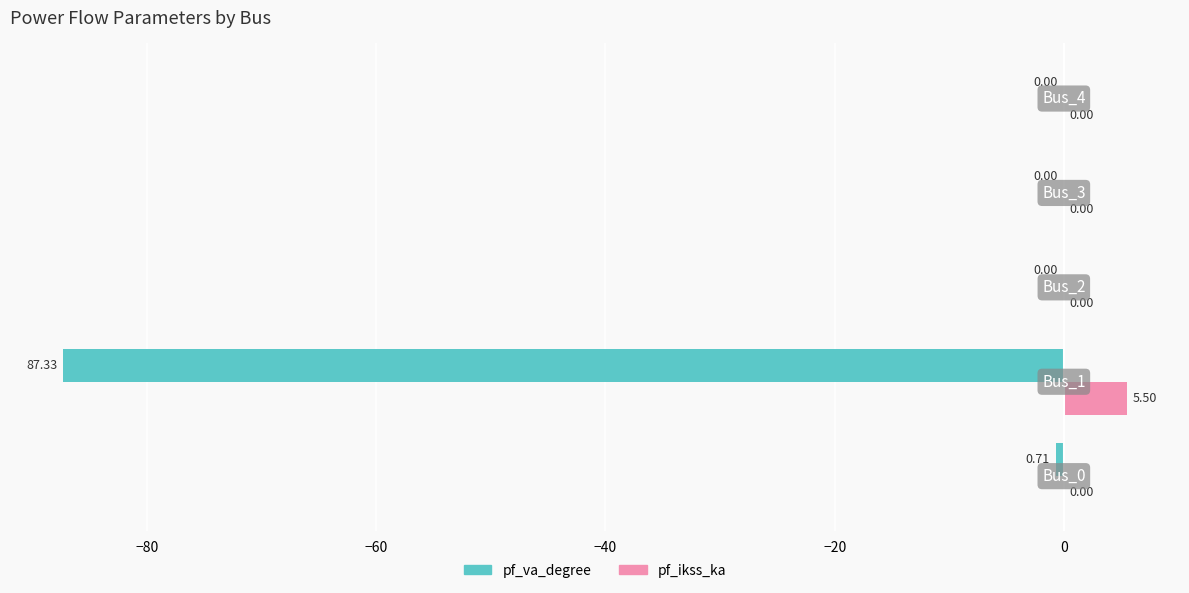

Count the number of categories in the chart.

5